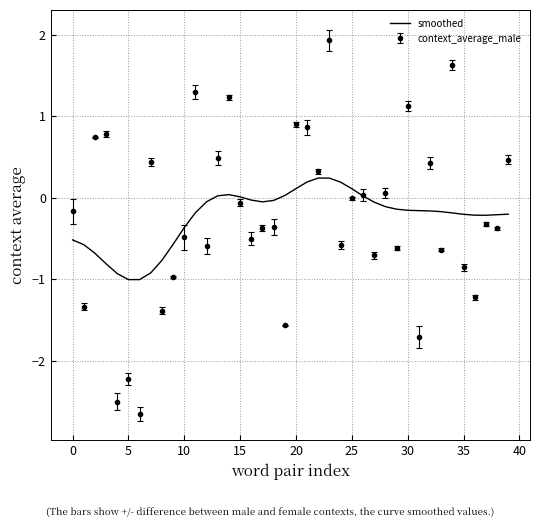

Rank the series by their maximum value, from lowest to highest.

smoothed, context_average_male